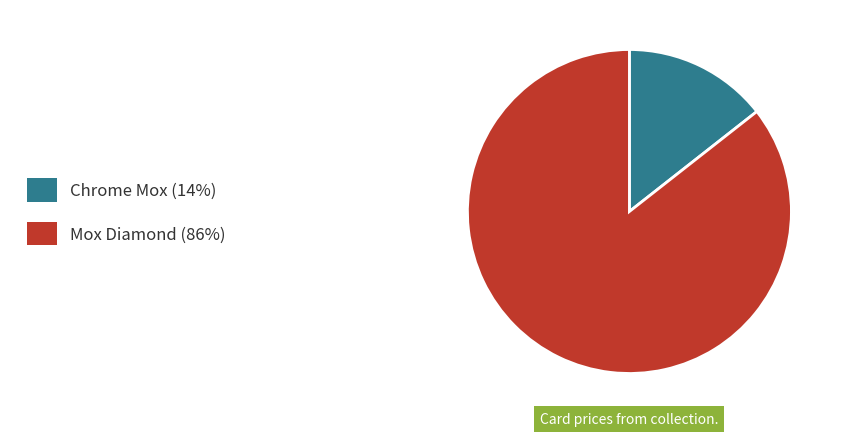

Which category has the smallest portion of the pie?

Chrome Mox